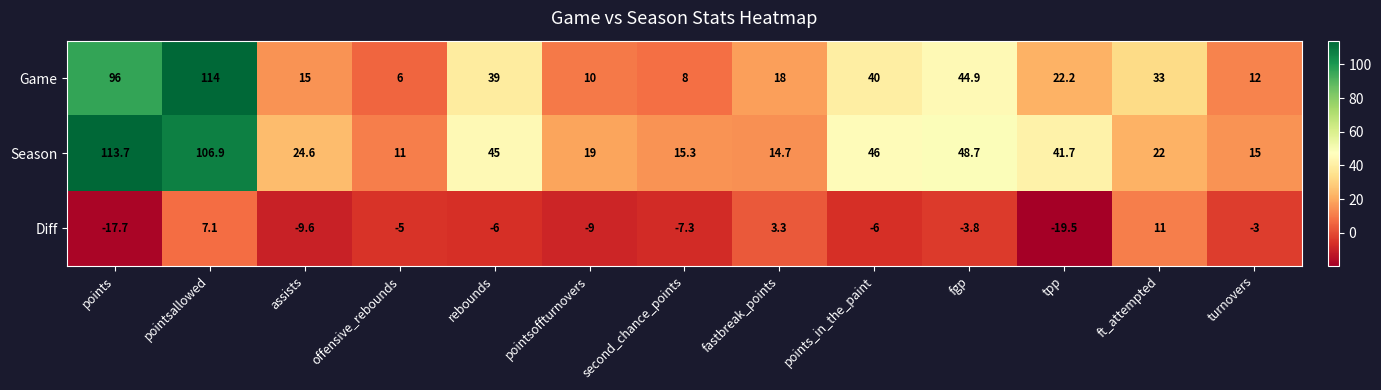

List the labels in order of Season value, largest first.

points, pointsallowed, fgp, points_in_the_paint, rebounds, tpp, assists, ft_attempted, pointsoffturnovers, second_chance_points, turnovers, fastbreak_points, offensive_rebounds